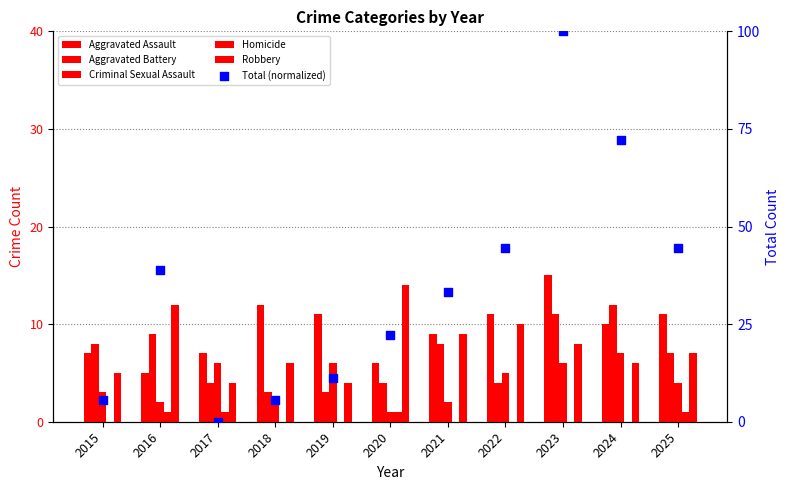

What are all the series names shown in the legend?

Aggravated Assault, Aggravated Battery, Criminal Sexual Assault, Homicide, Robbery, Total (normalized)